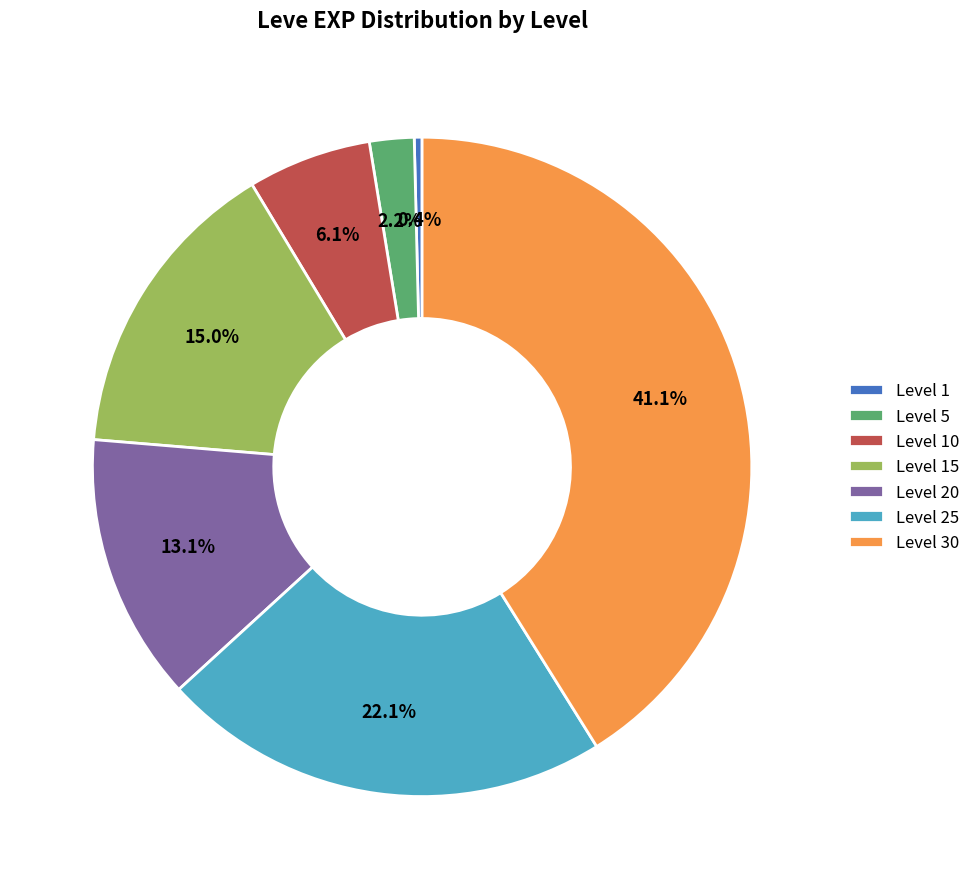

To the nearest percent, what is the difference between the Level 25 and Level 10 slice percentages?

16%